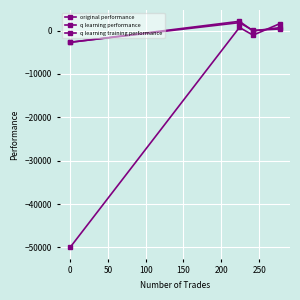

How many values in the q learning performance series are below 378?

2